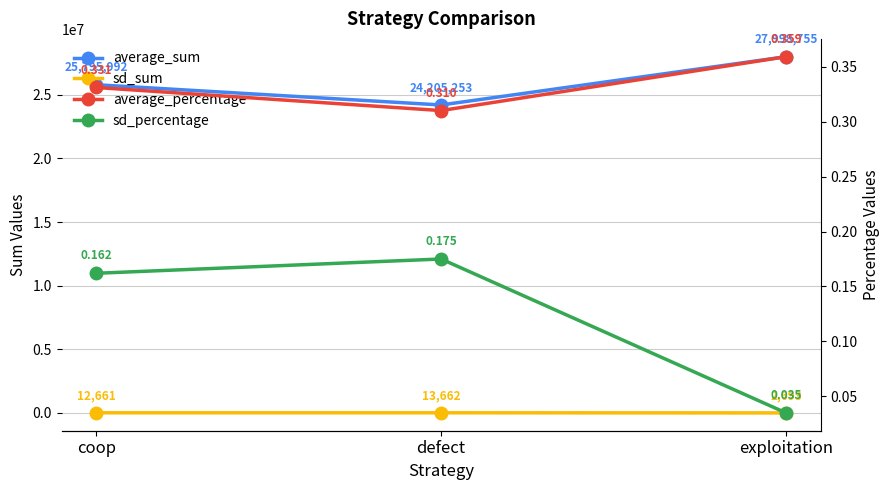

How many series are shown in this chart?

4